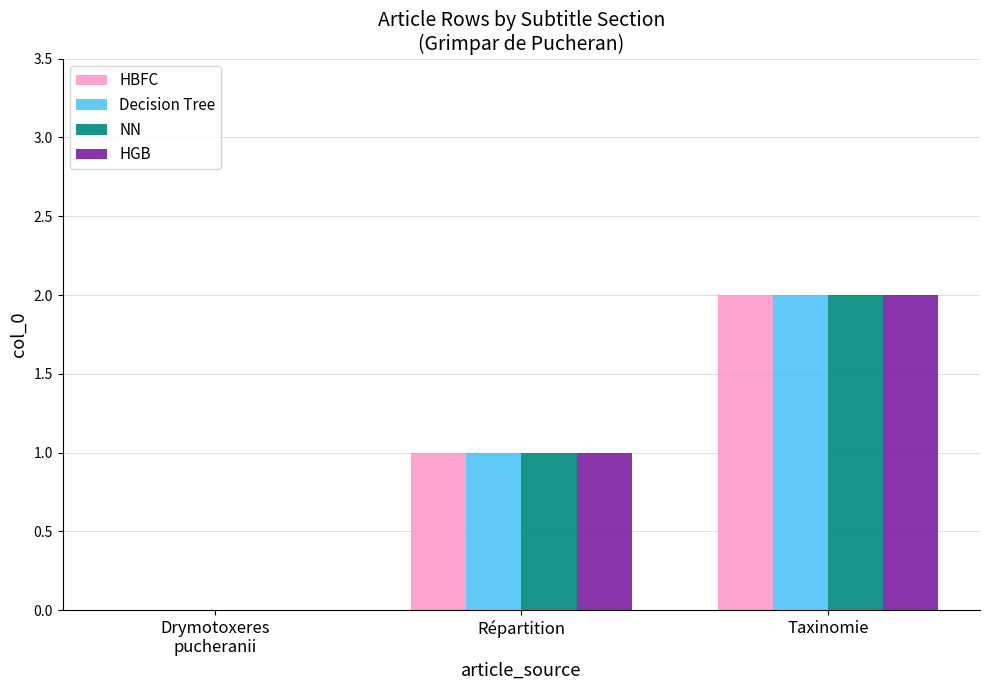

What are all the series names shown in the legend?

HBFC, Decision Tree, NN, HGB